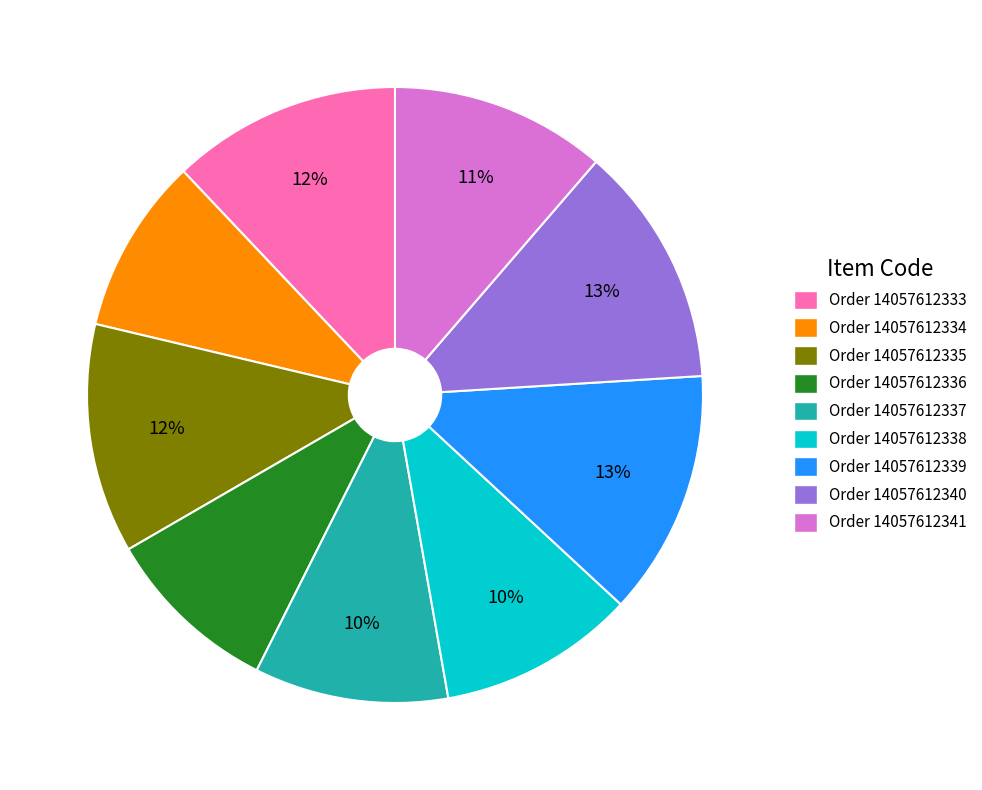

Is there a majority slice in this chart?

No